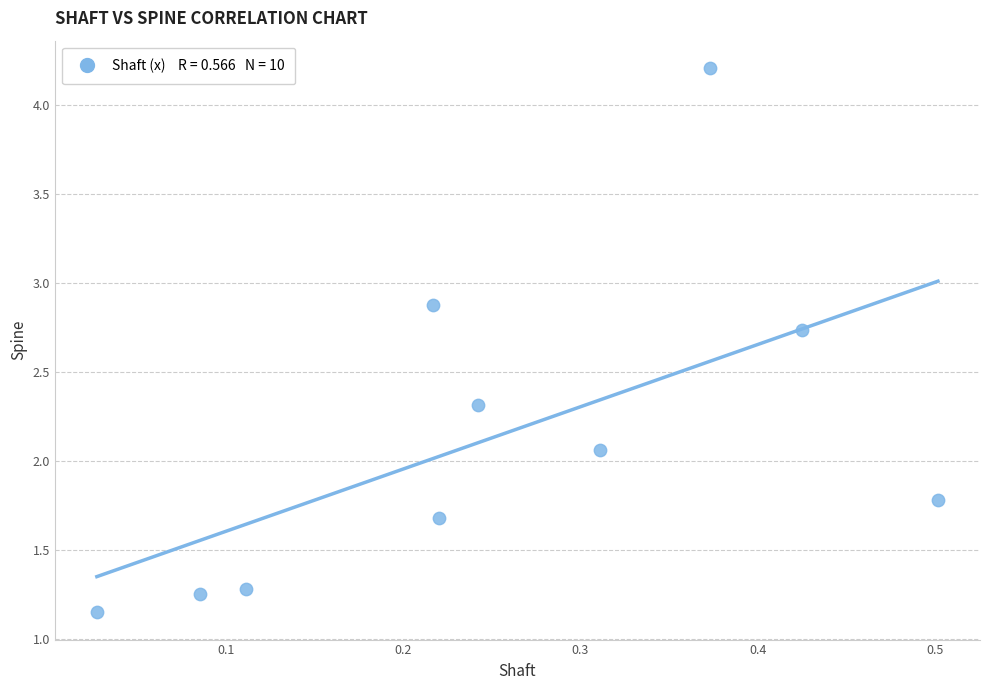

What is the range of X values (max minus min)?

0.5